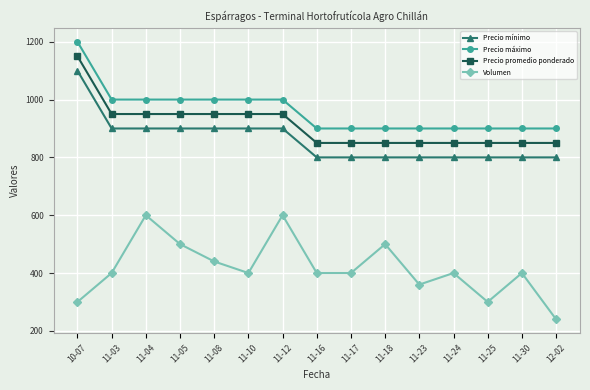

Which series has the largest total across all categories?

Precio máximo